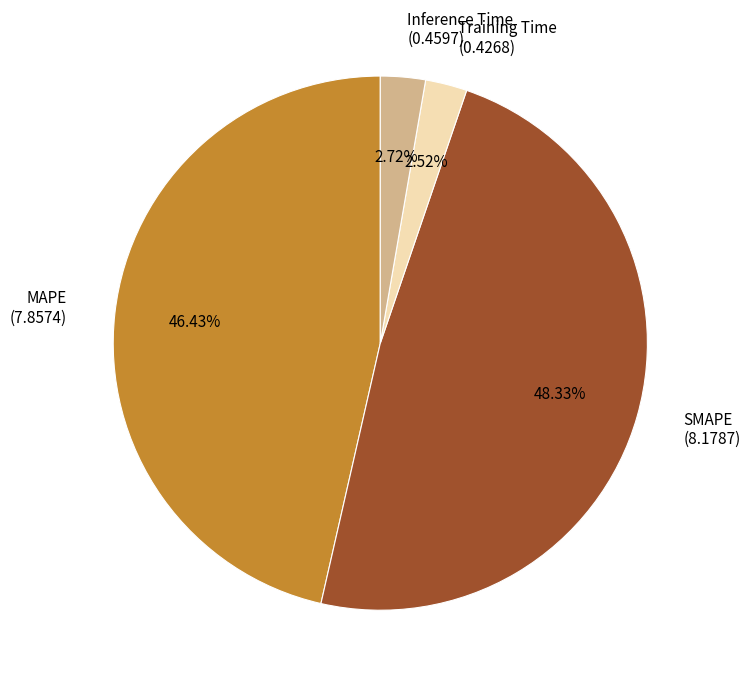

Which has a higher value, Training Time (0.4268) or MAPE (7.8574)?

MAPE (7.8574)